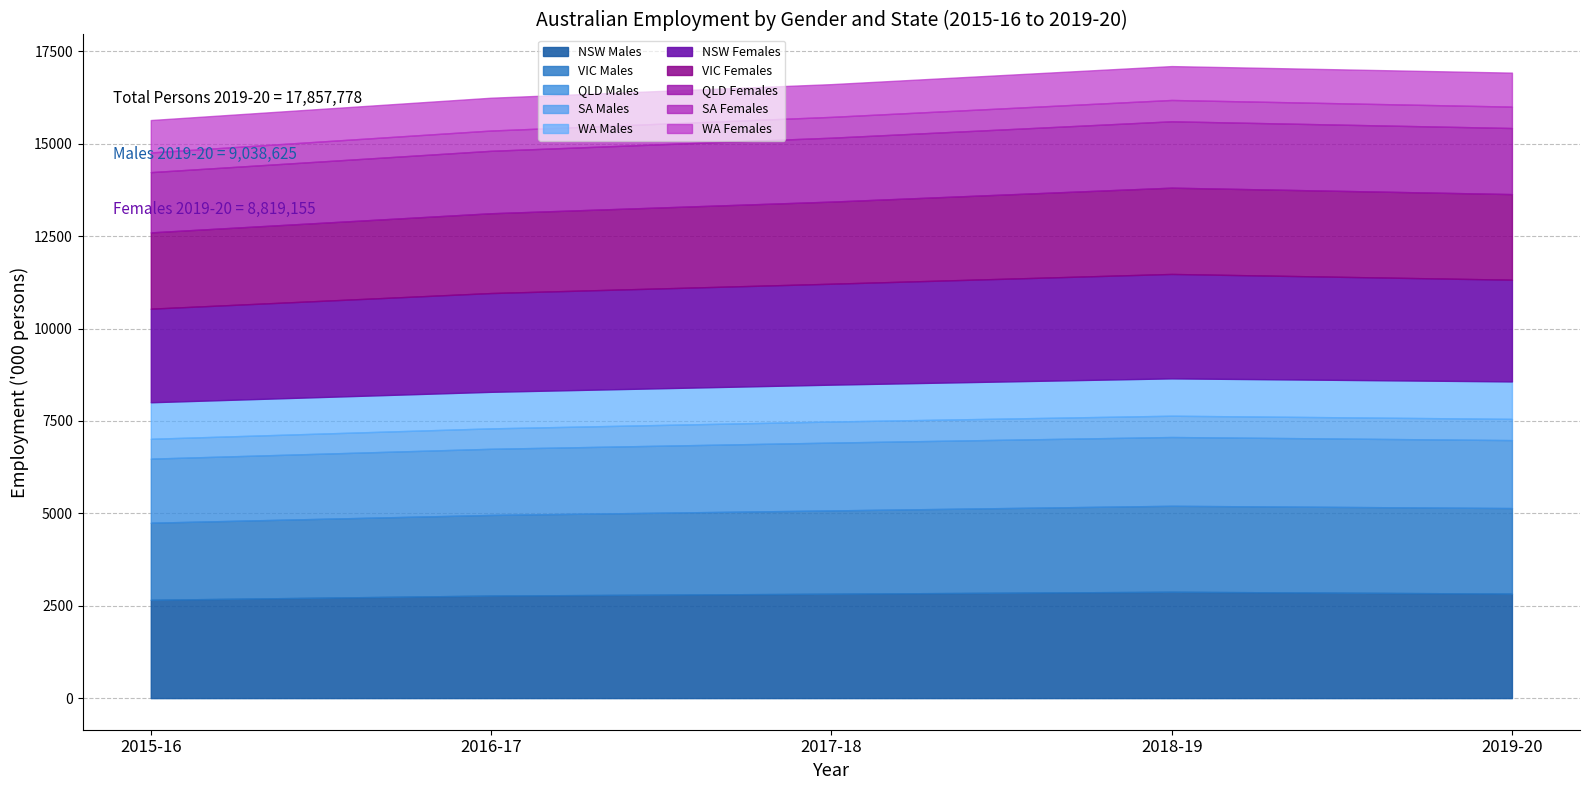

What is the lowest value of the NSW Males series?

2661.2